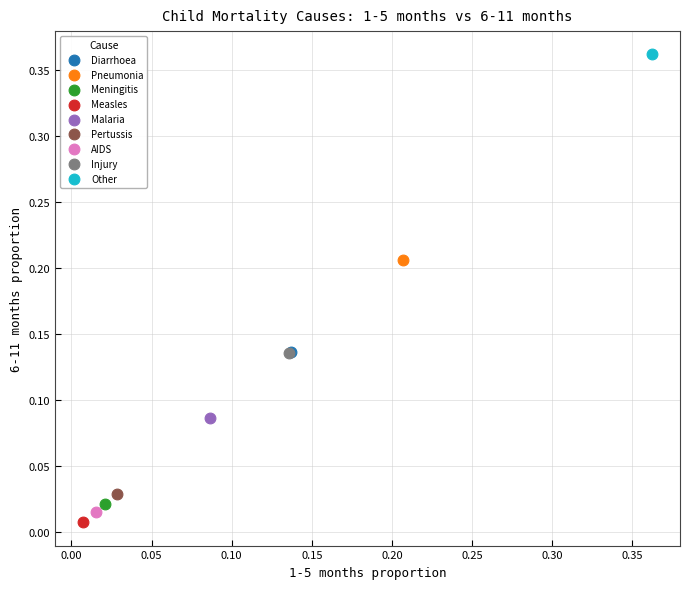

What are all the series names shown in the legend?

Diarrhoea, Pneumonia, Meningitis, Measles, Malaria, Pertussis, AIDS, Injury, Other